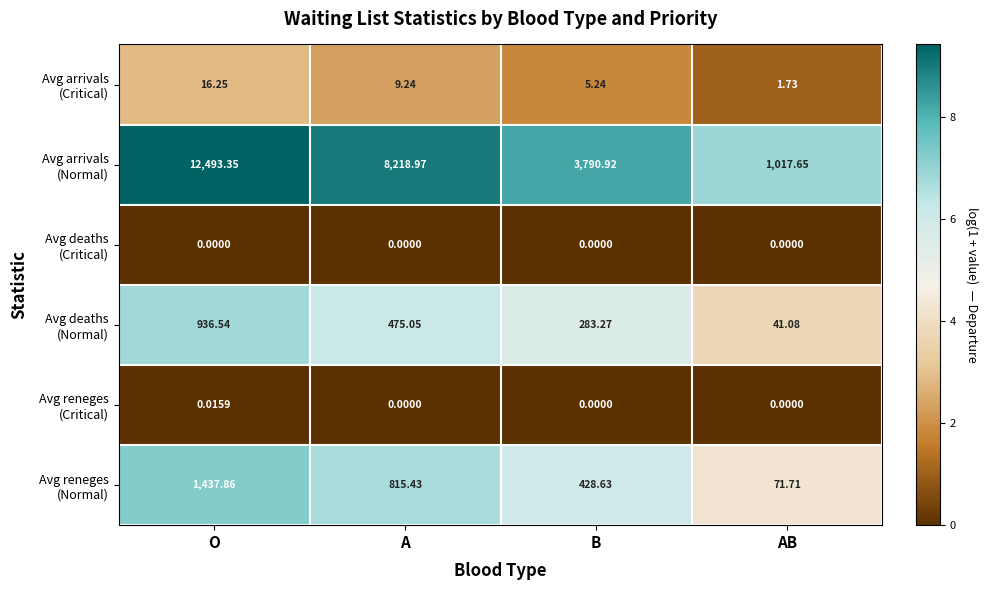

At which category does the chart reach its peak across all series?

O